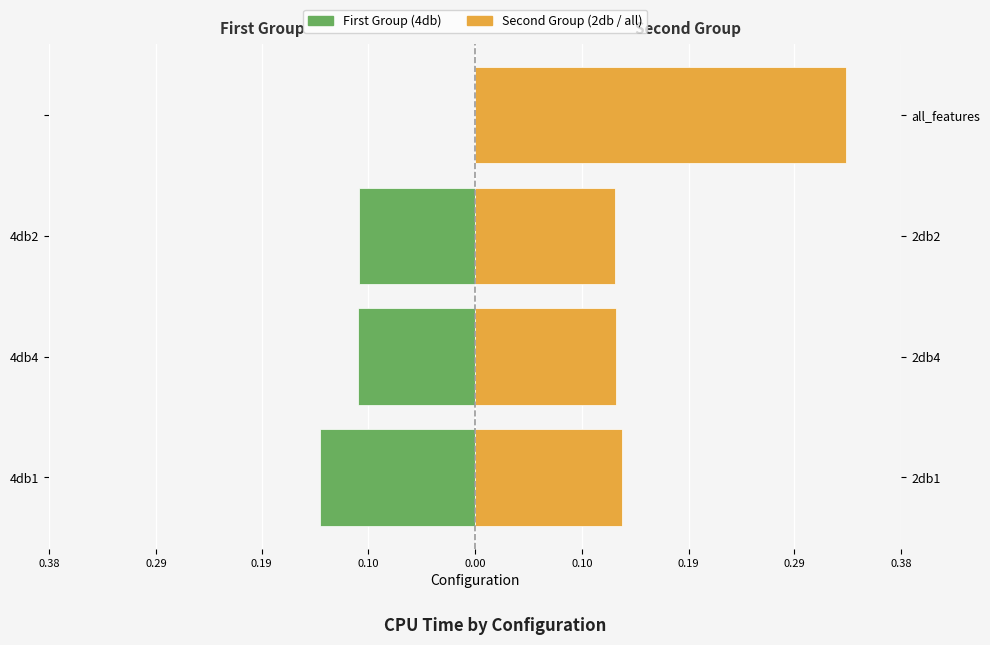

The First Group (4db) series shows -0.1 at 0.19. True or false?

False